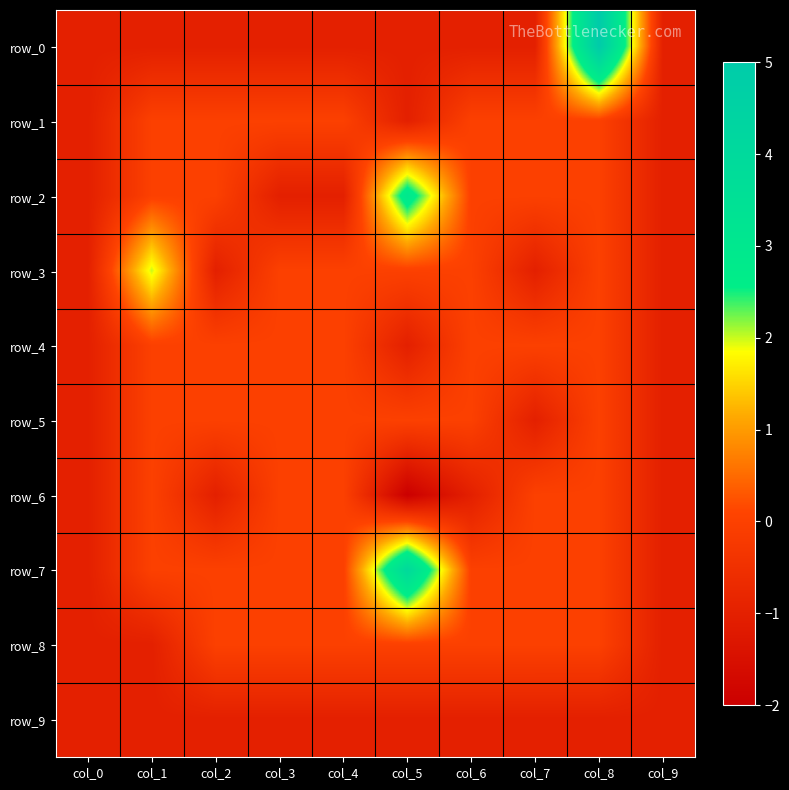

The row_9 series shows -1 at col_7. True or false?

True